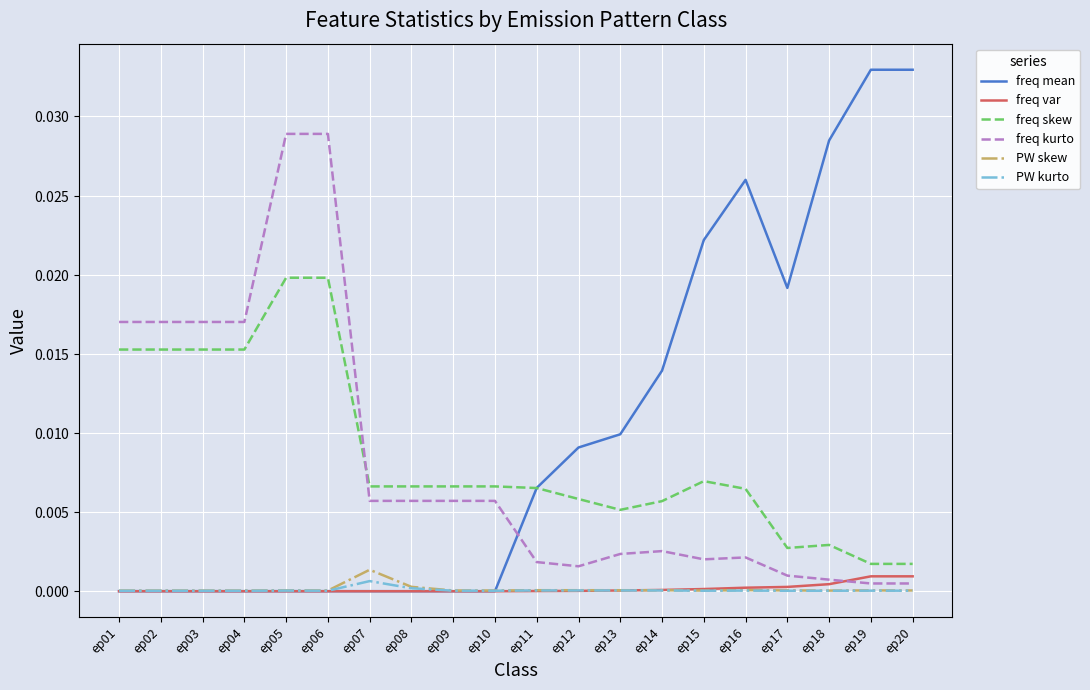

What are all the series names shown in the legend?

freq mean, freq var, freq skew, freq kurto, PW skew, PW kurto